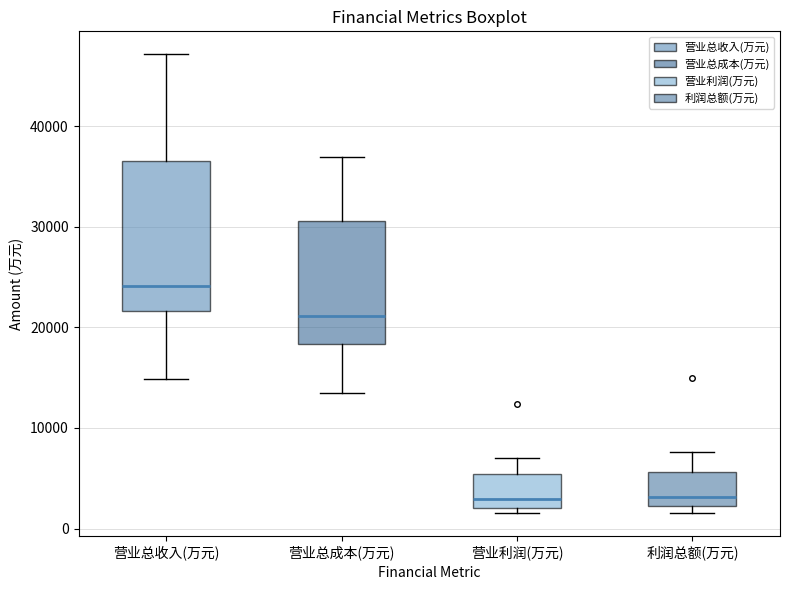

Reading left to right, transcribe this box plot: for each box, give where its median line is, the range the box spans, and where its two whiskers end, as read against the y-axis. The values are not printed on the chart, so give them approximately, as read against the axis.

营业总收入(万元): median 24000, box 22000 to 37000, whiskers 15000 to 47000
营业总成本(万元): median 21000, box 18000 to 31000, whiskers 13000 to 37000
营业利润(万元): median 3000, box 2000 to 5000, whiskers 2000 (just below the box's lower edge) to 7000
利润总额(万元): median 3000, box 2000 to 6000, whiskers 2000 (just below the box's lower edge) to 8000